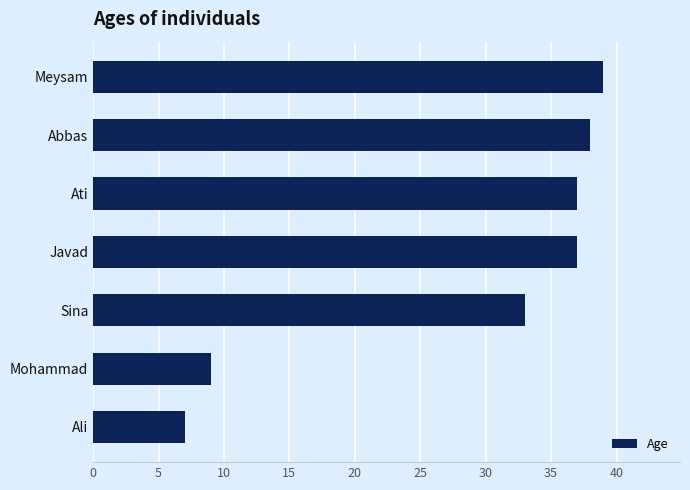

True or false: the data shows 9 at Mohammad.

True